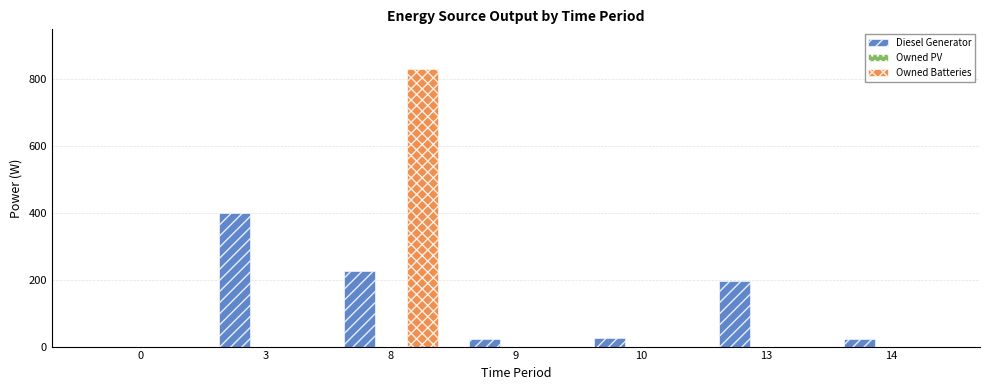

What is the total value across all series at 10?

25